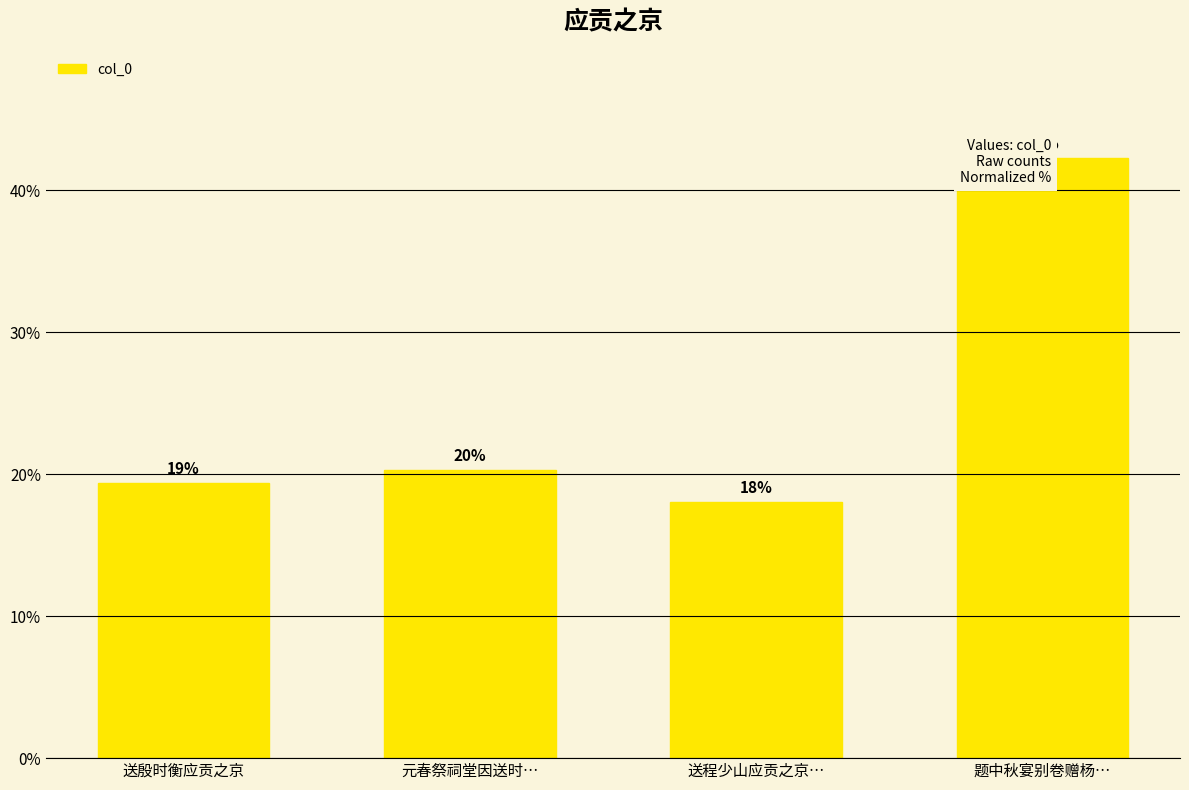

Are the bars horizontal?

No